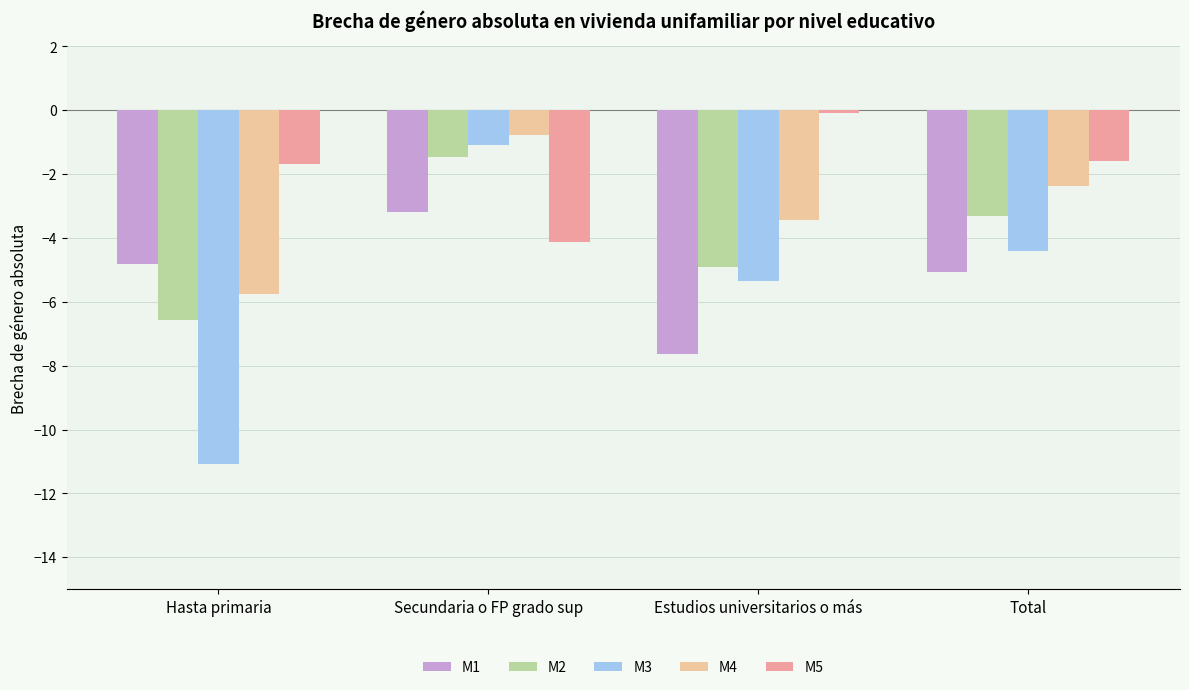

Count the number of data series in this chart.

5